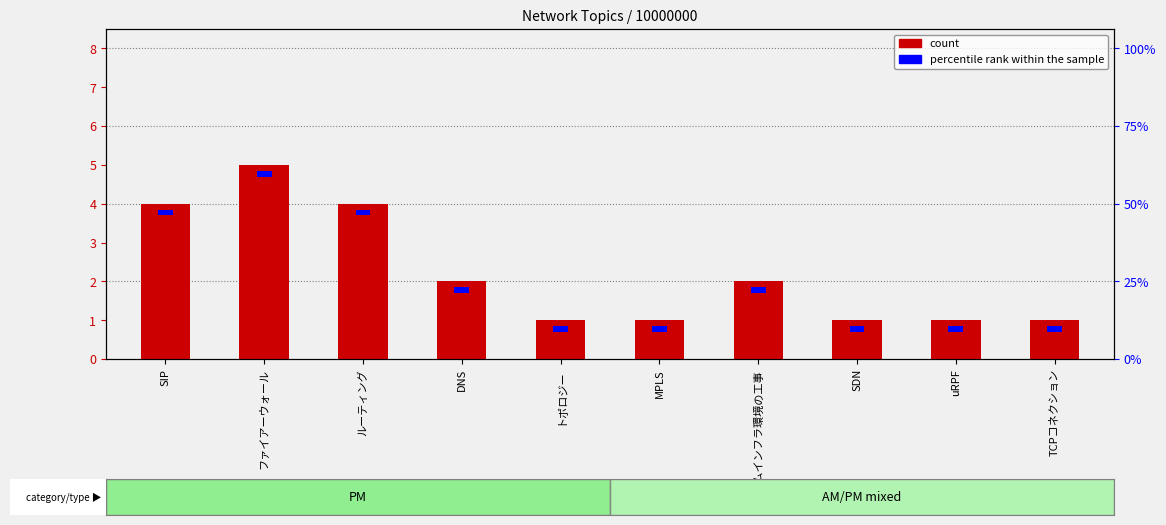

What is the average value?

2